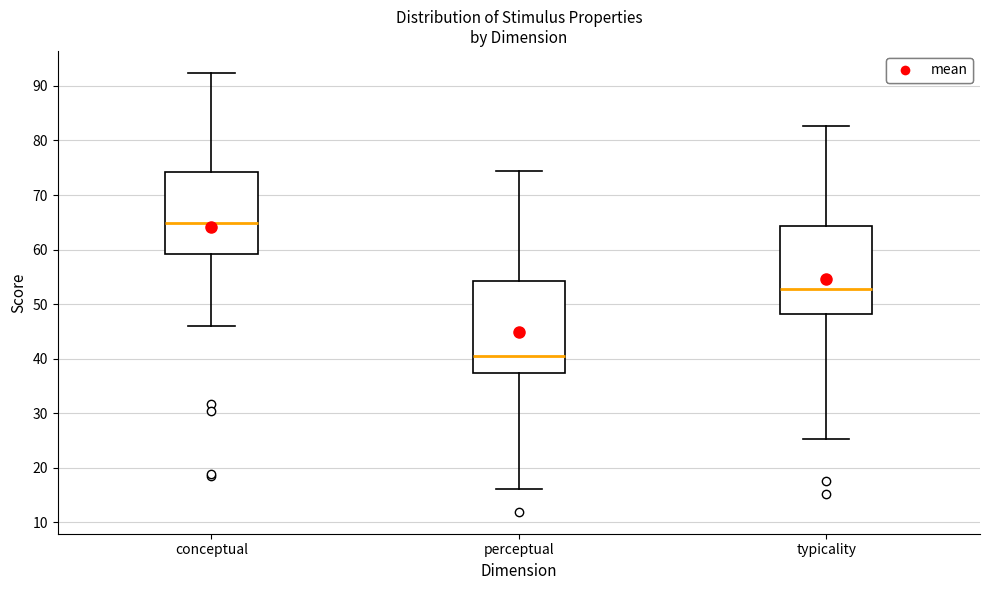

Reading left to right, read every box against the y-axis: the position of its median line, the range the box covers, and the ends of its whiskers. The values are not printed on the chart, so give them approximately, as read against the axis.

conceptual: median 65, box 59 to 74, whiskers 46 to 92
perceptual: median 41, box 37 to 54, whiskers 16 to 74
typicality: median 53, box 48 to 64, whiskers 25 to 83